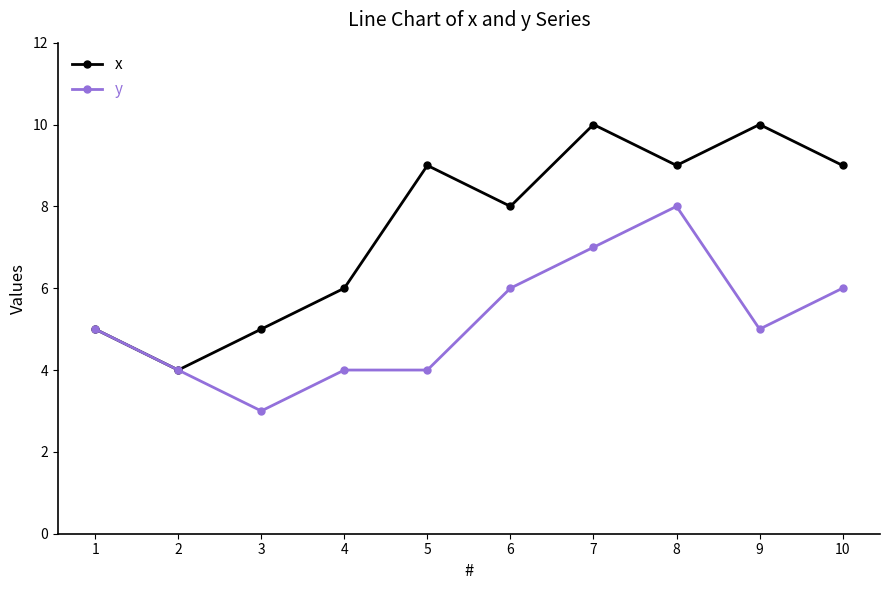

Does the chart display data point markers on the line(s)?

Yes